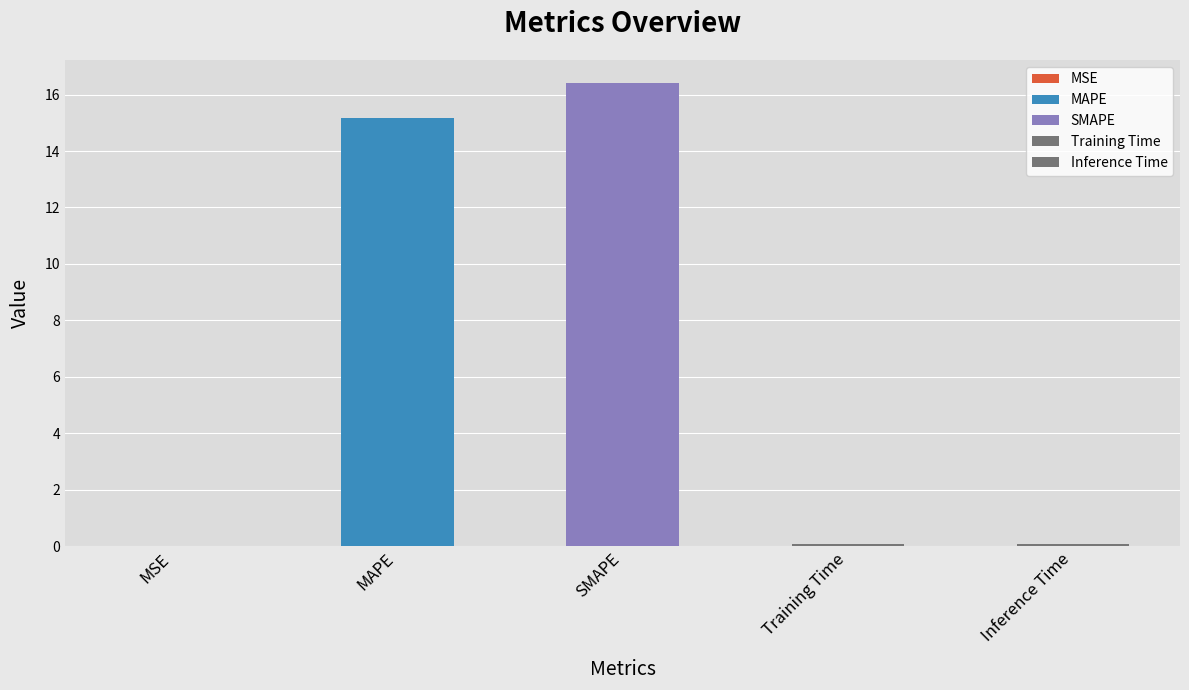

What is the approximate value at Training Time?

0.1